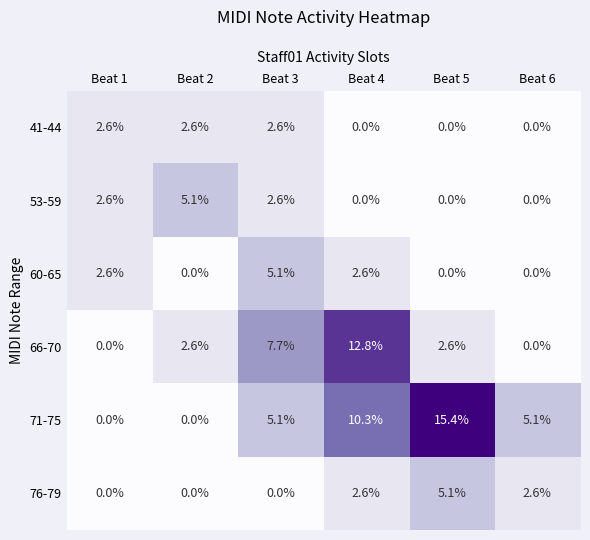

Count the number of data series in this chart.

6